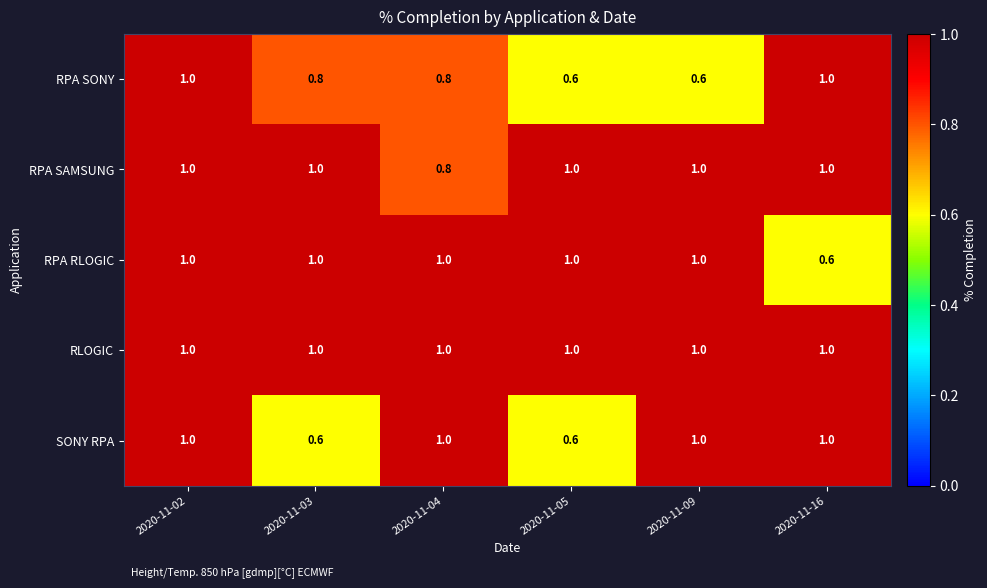

List the series in order of their overall mean, lowest first.

RPA SONY, SONY RPA, RPA RLOGIC, RPA SAMSUNG, RLOGIC